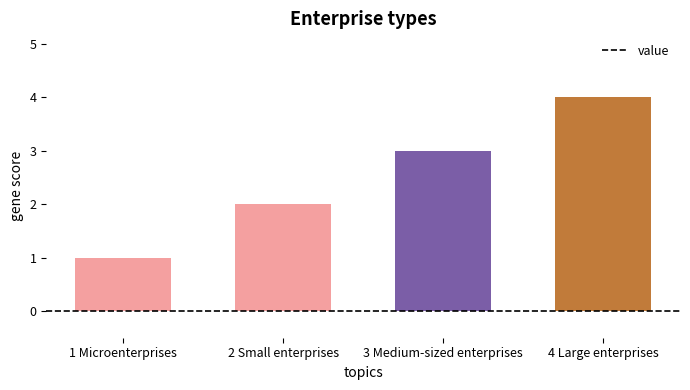

Approximately how many times larger is the value at 3 Medium-sized enterprises compared to 2 Small enterprises?

1.5